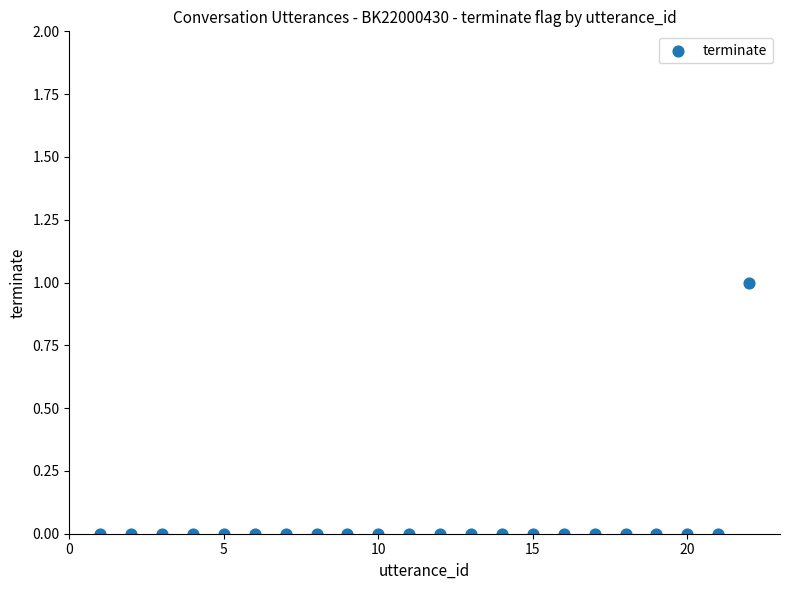

What is the range of X values (max minus min)?

21